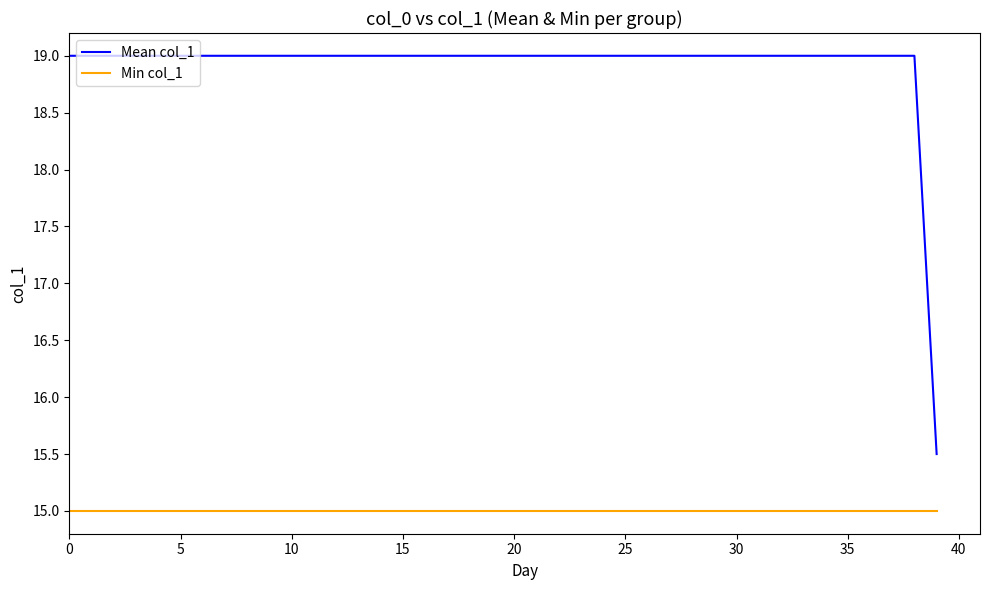

Which series has the largest total across all categories?

Mean col_1